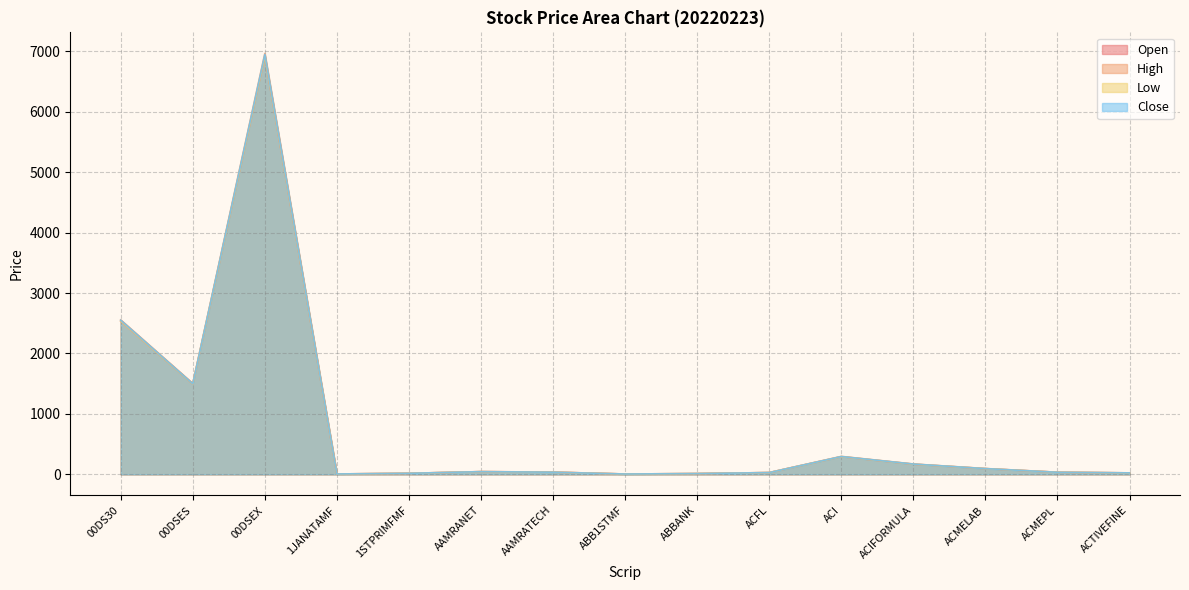

Reading left to right, list all the values displayed in this chart.

Open: 00DS30=2536.4	00DSES=1495.2	00DSEX=6917.9	1JANATAMF=6.4	1STPRIMFMF=16.8	AAMRANET=45.0	AAMRATECH=36.7	ABB1STMF=5.6	ABBANK=12.8	ACFL=29.4	ACI=292.3	ACIFORMULA=168.1	ACMELAB=94.6	ACMEPL=34.8	ACTIVEFINE=23.9
High: 00DS30=2556.1	00DSES=1504.6	00DSEX=6965.3	1JANATAMF=6.4	1STPRIMFMF=17.2	AAMRANET=45.2	AAMRATECH=37.5	ABB1STMF=5.6	ABBANK=13.0	ACFL=29.7	ACI=297.0	ACIFORMULA=171.1	ACMELAB=96.1	ACMEPL=35.0	ACTIVEFINE=24.5
Low: 00DS30=2536.4	00DSES=1494.4	00DSEX=6917.9	1JANATAMF=6.3	1STPRIMFMF=16.8	AAMRANET=44.4	AAMRATECH=35.4	ABB1STMF=5.5	ABBANK=12.8	ACFL=29.0	ACI=292.2	ACIFORMULA=168.1	ACMELAB=94.4	ACMEPL=34.1	ACTIVEFINE=23.8
Close: 00DS30=2550.5	00DSES=1498.6	00DSEX=6948.7	1JANATAMF=6.4	1STPRIMFMF=17.1	AAMRANET=44.6	AAMRATECH=35.7	ABB1STMF=5.5	ABBANK=12.9	ACFL=29.1	ACI=294.8	ACIFORMULA=170.3	ACMELAB=94.9	ACMEPL=34.2	ACTIVEFINE=24.4